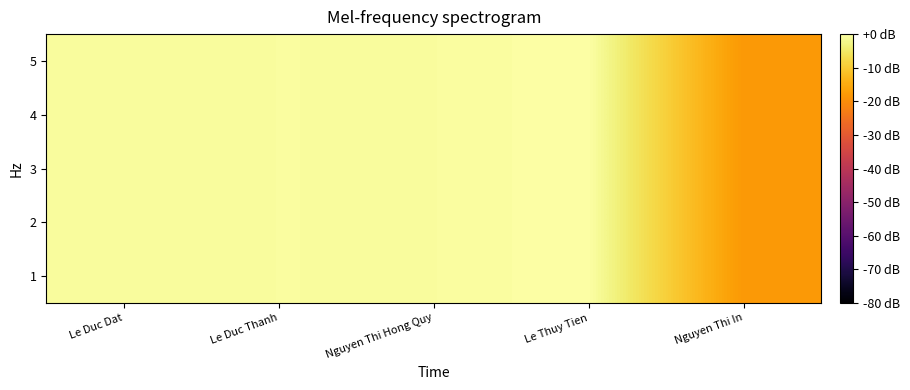

How many categories are shown in the chart?

5